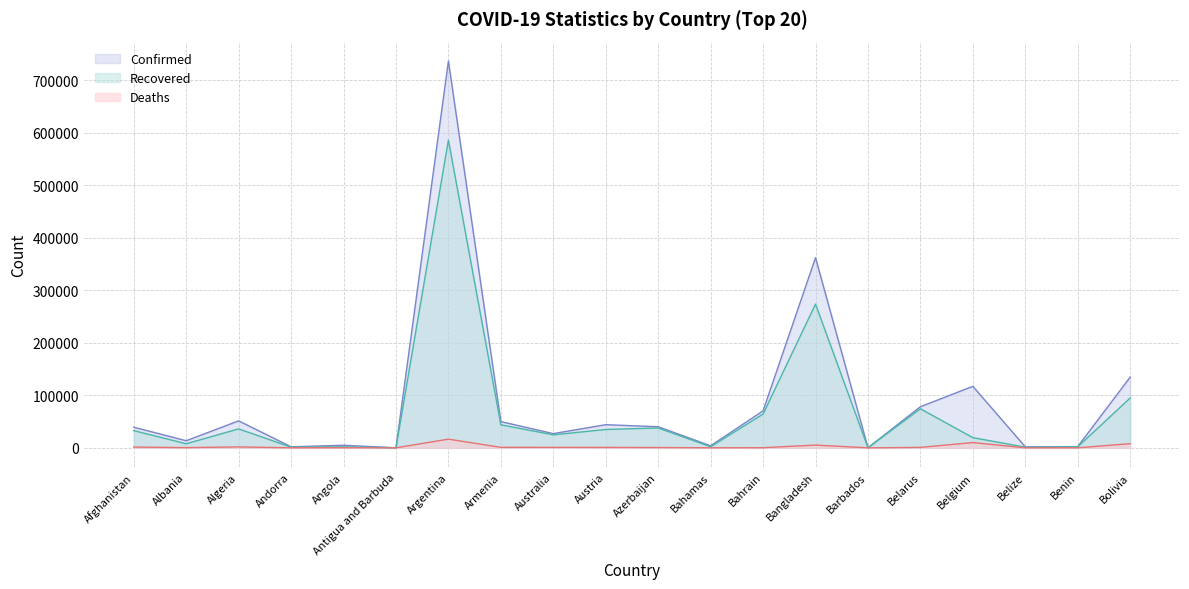

True or false: Recovered and Deaths intersect in this chart.

False